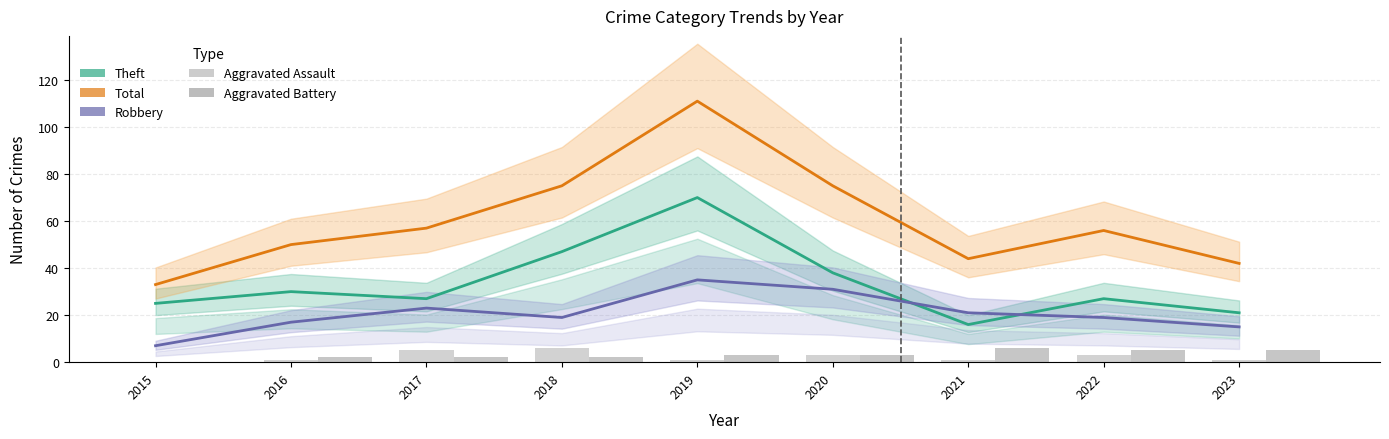

Where does the Aggravated Battery series first go above 3?

2021